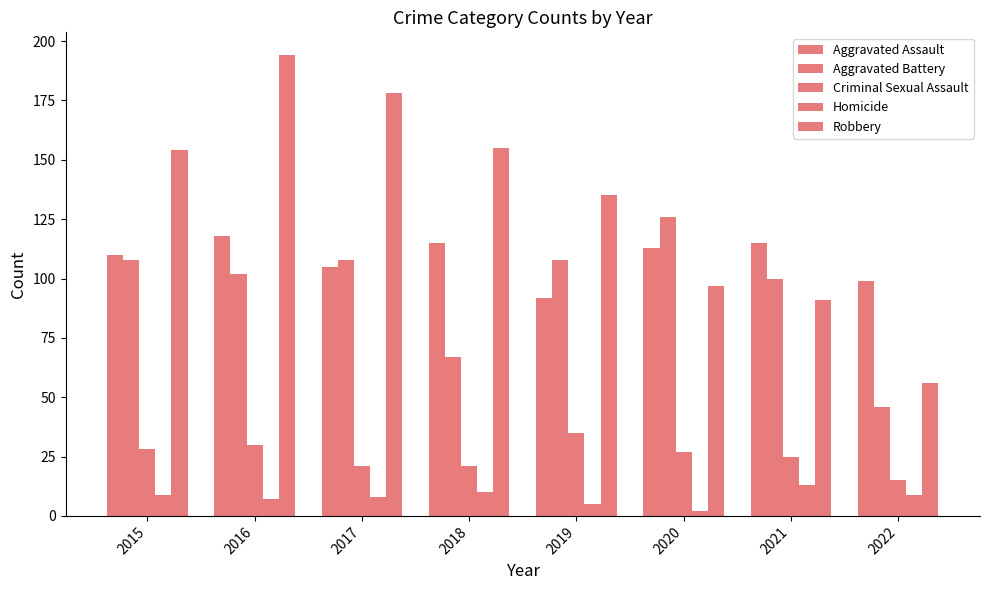

Are the bars grouped side by side (vs. stacked)?

Yes